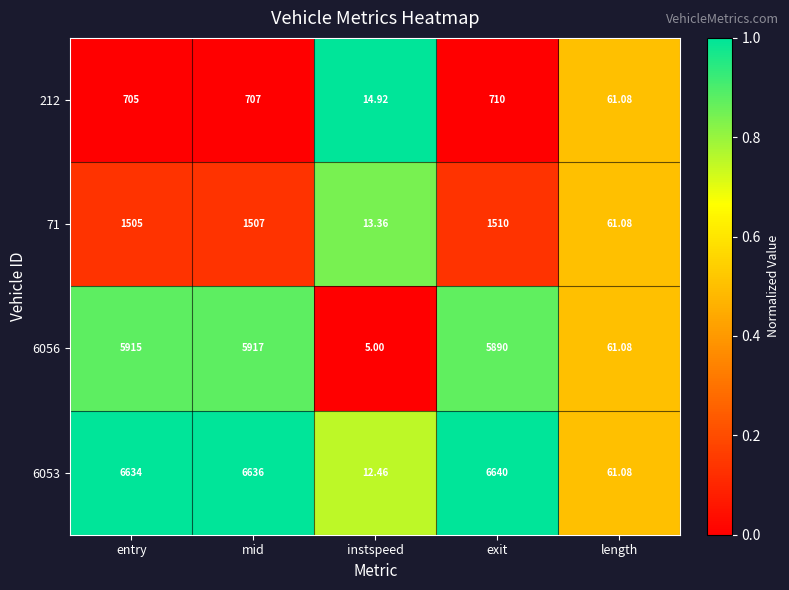

Which label corresponds to the smallest value in the chart?

instspeed